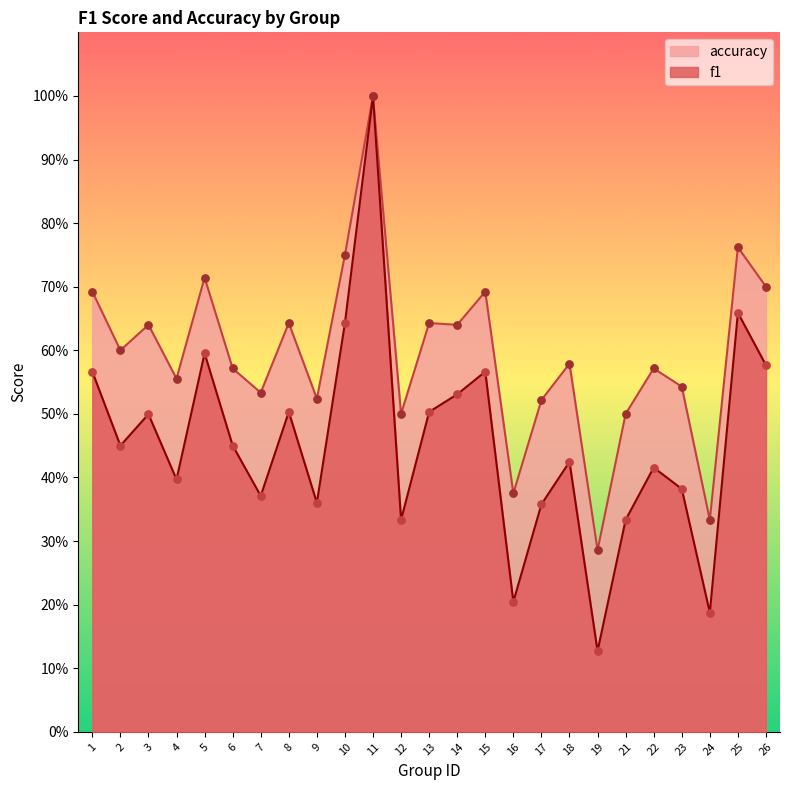

What is the total value across all series at 15?

1.3